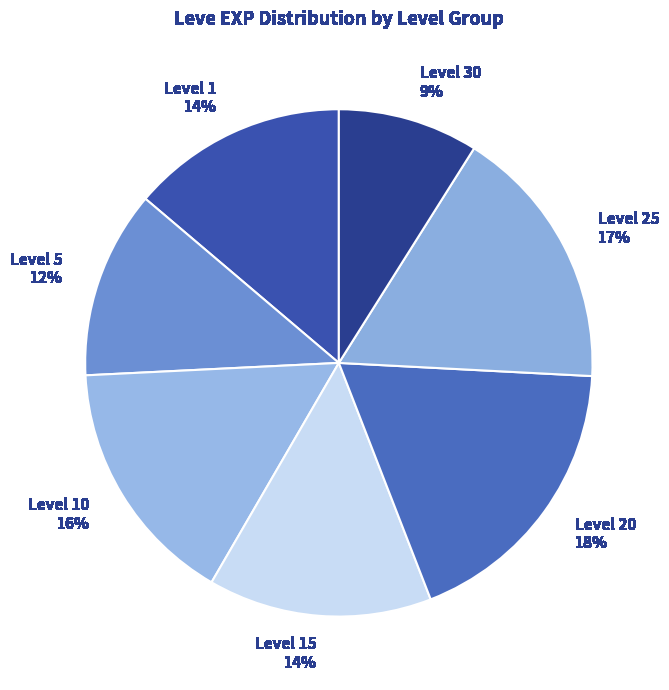

How many segments does this pie chart have?

7